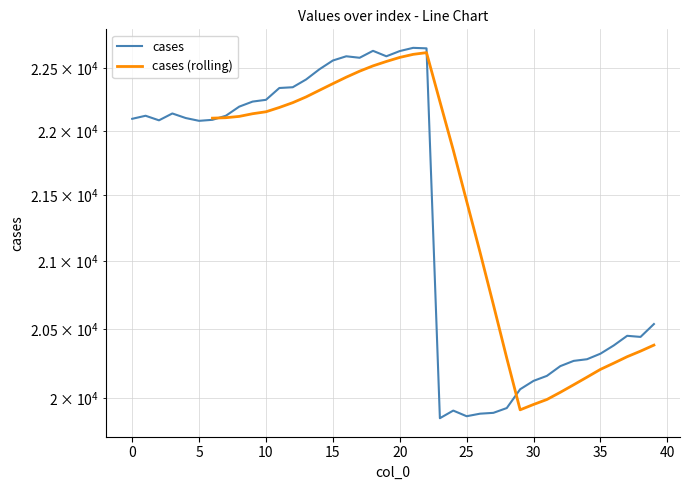

Where is the first local maximum?

1